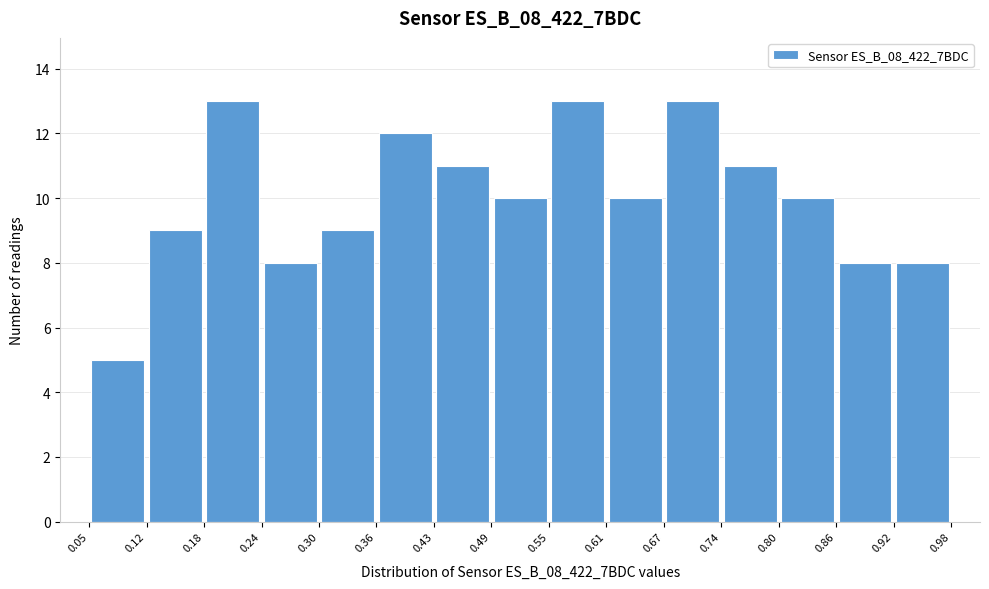

Reading left to right, list every bar in this chart as the range it spans on the x-axis followed by its height. The values are not printed on the chart, so give them approximately, as read against the axis.

0.05 to 0.12: 5
0.12 to 0.18: 9
0.18 to 0.24: 13
0.24 to 0.30: 8
0.30 to 0.36: 9
0.36 to 0.43: 12
0.43 to 0.49: 11
0.49 to 0.55: 10
0.55 to 0.61: 13
0.61 to 0.67: 10
0.67 to 0.74: 13
0.74 to 0.80: 11
0.80 to 0.86: 10
0.86 to 0.92: 8
0.92 to 0.98: 8